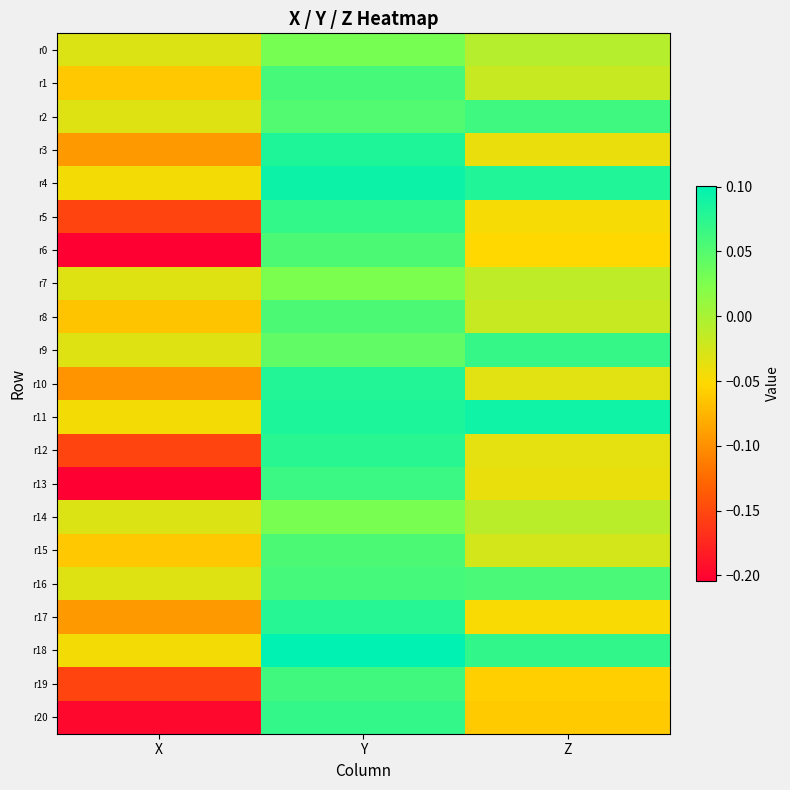

Rank the series by their maximum value, from lowest to highest.

r7, r14, r0, r8, r6, r15, r1, r16, r19, r2, r13, r9, r20, r5, r12, r17, r10, r3, r11, r4, r18